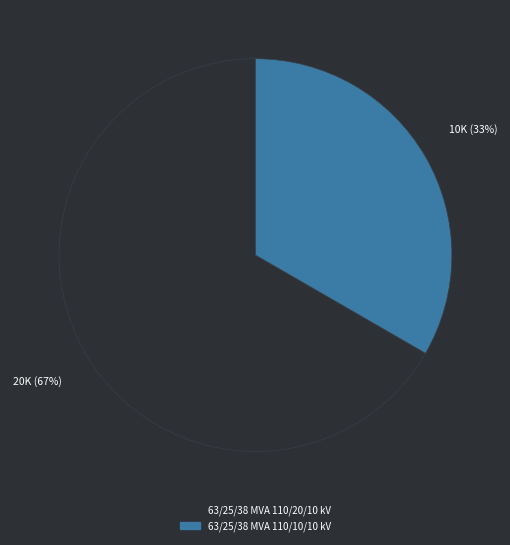

Is the sum of 63/25/38 MVA 110/10/10 kV and 63/25/38 MVA 110/20/10 kV greater than half?

Yes